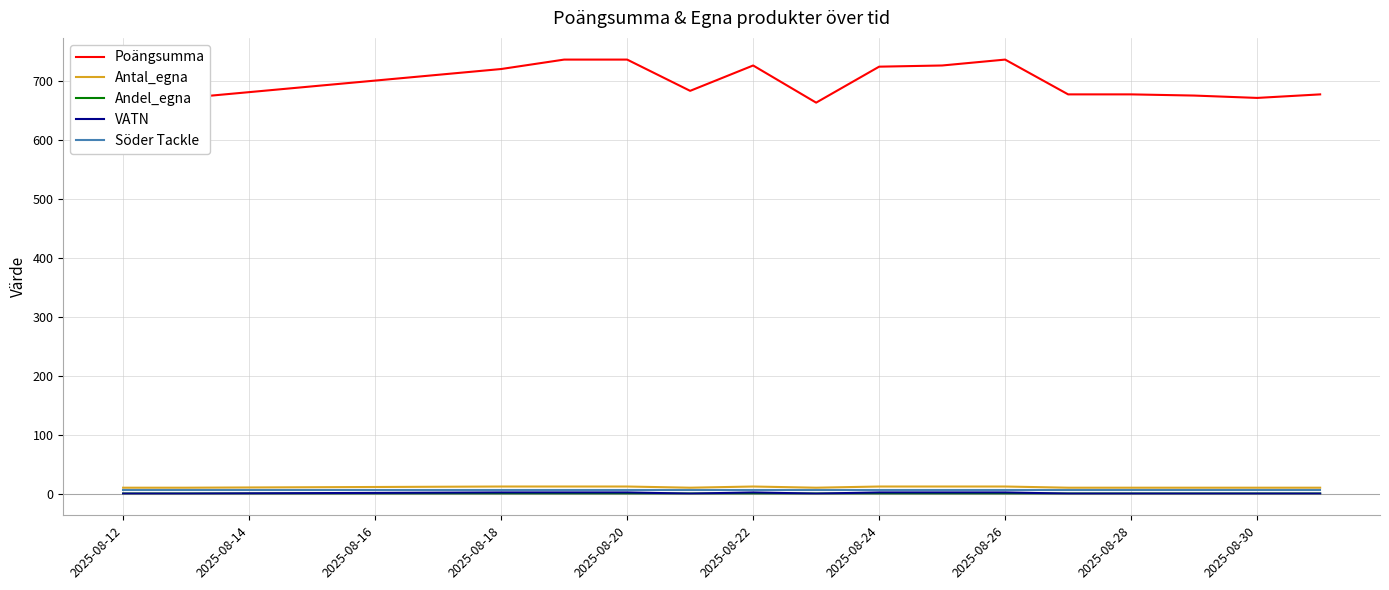

Which series has the largest total across all categories?

Poängsumma